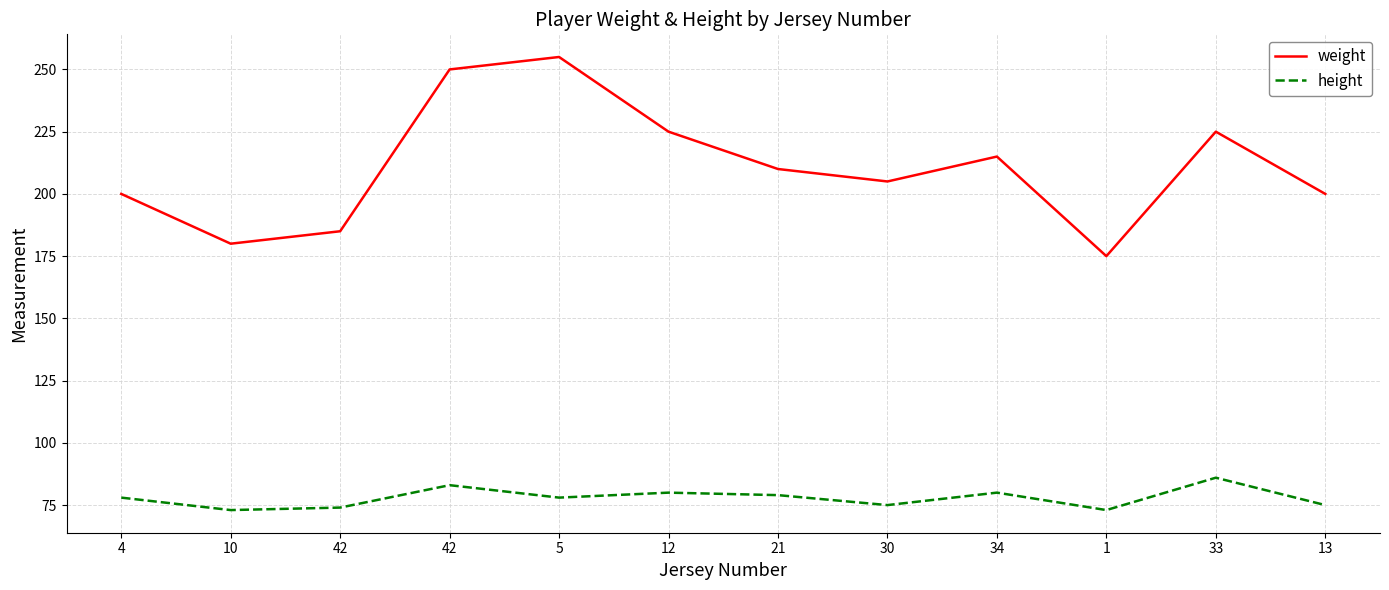

Is this an area chart (filled region under the line)?

No